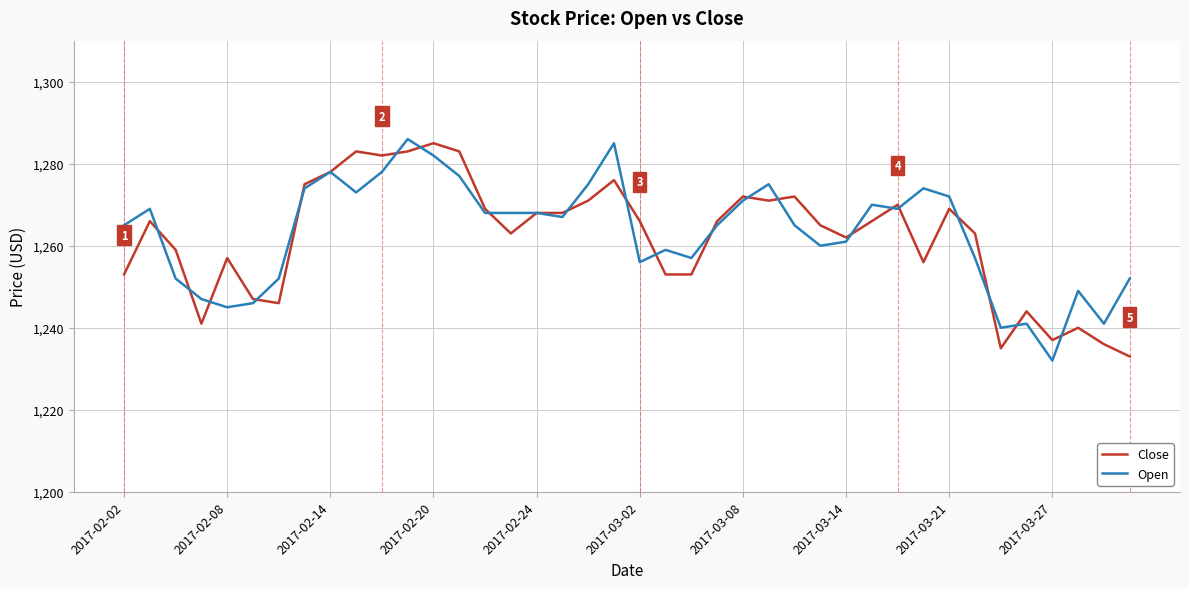

What is the lowest value of the Open series?

1232